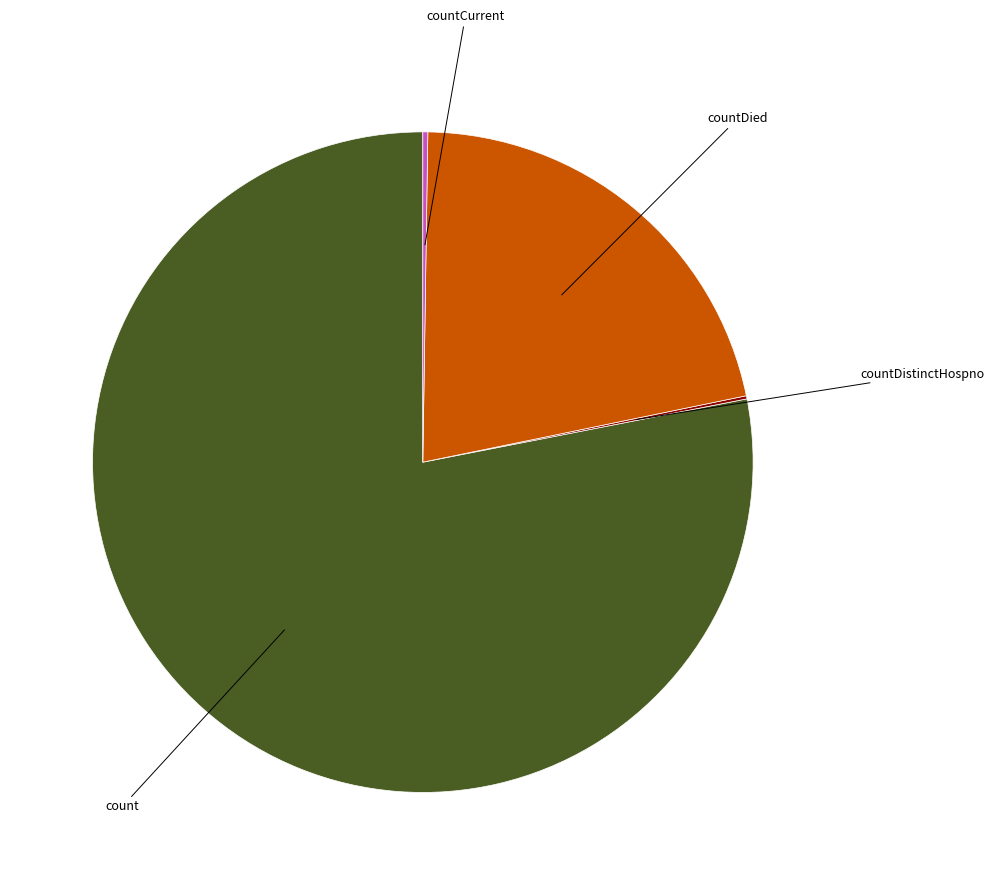

Is there a majority slice in this chart?

Yes